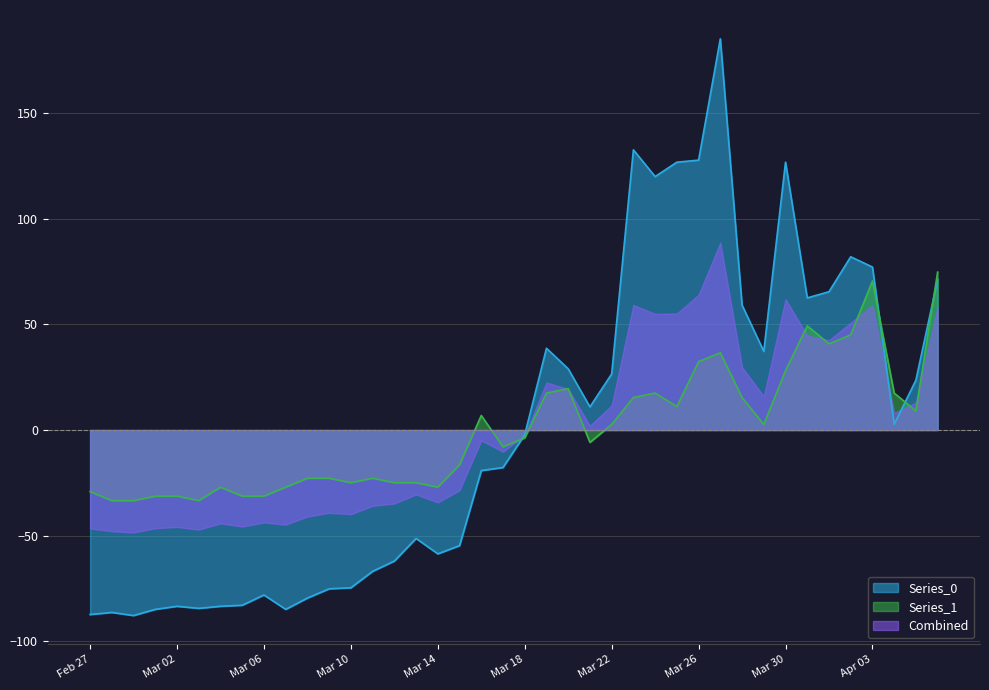

What position from the left is 2020-02-29?

3